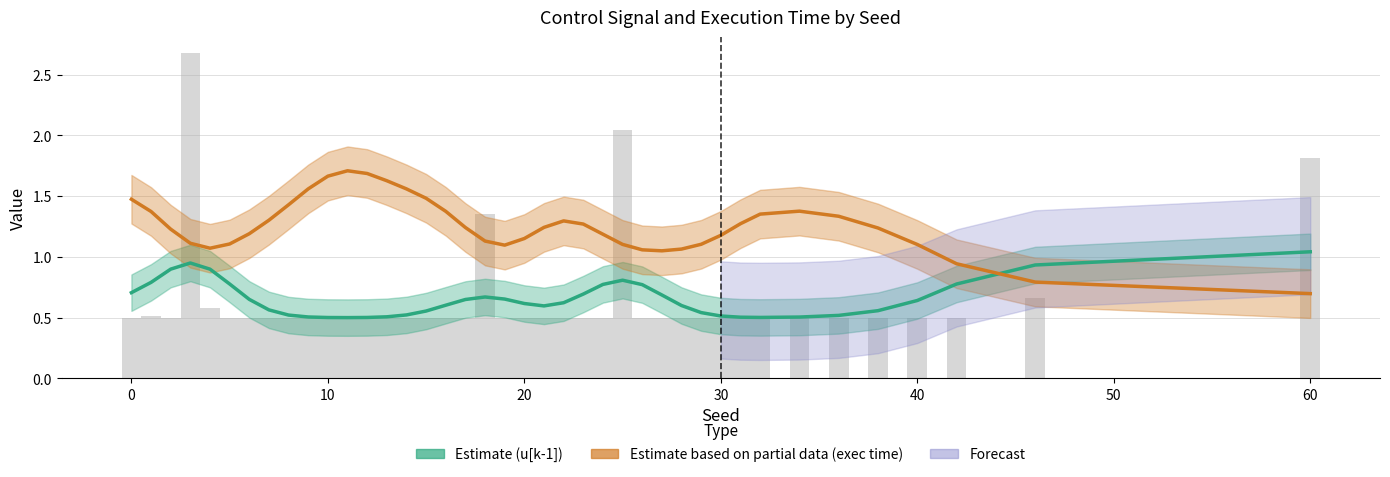

Which series has the largest total across all categories?

exec time (Partial Estimate)